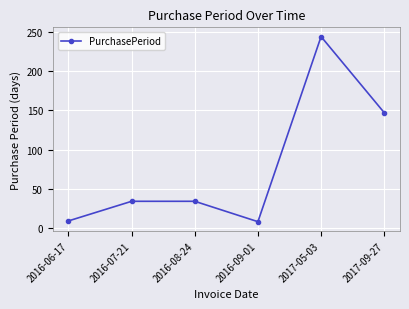

Where is the first local minimum?

2016-09-01